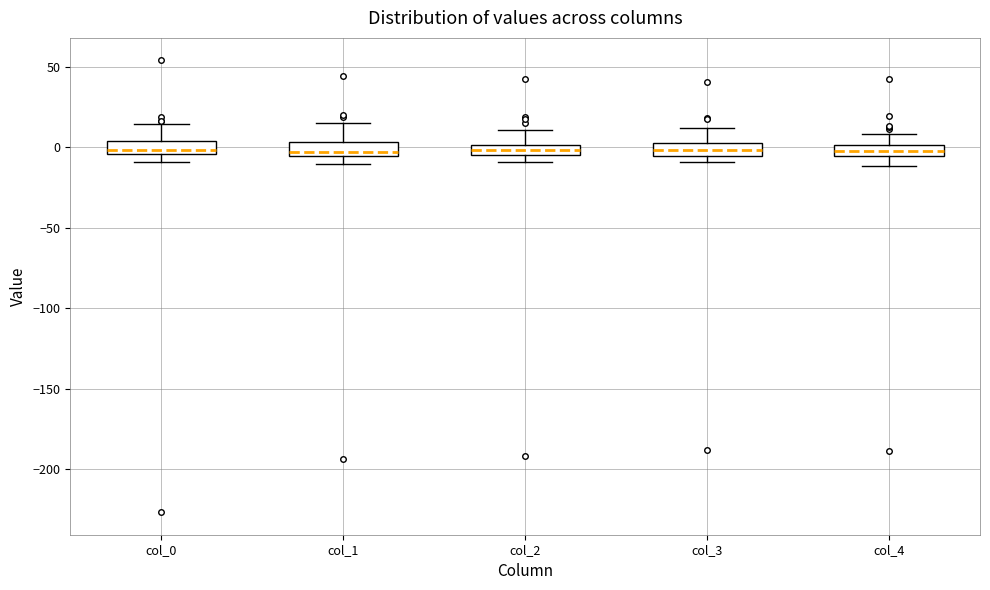

Where does the upper whisker of the box for col_4 end on the y-axis? The values are not printed on the chart, so give them approximately, as read against the axis.

10